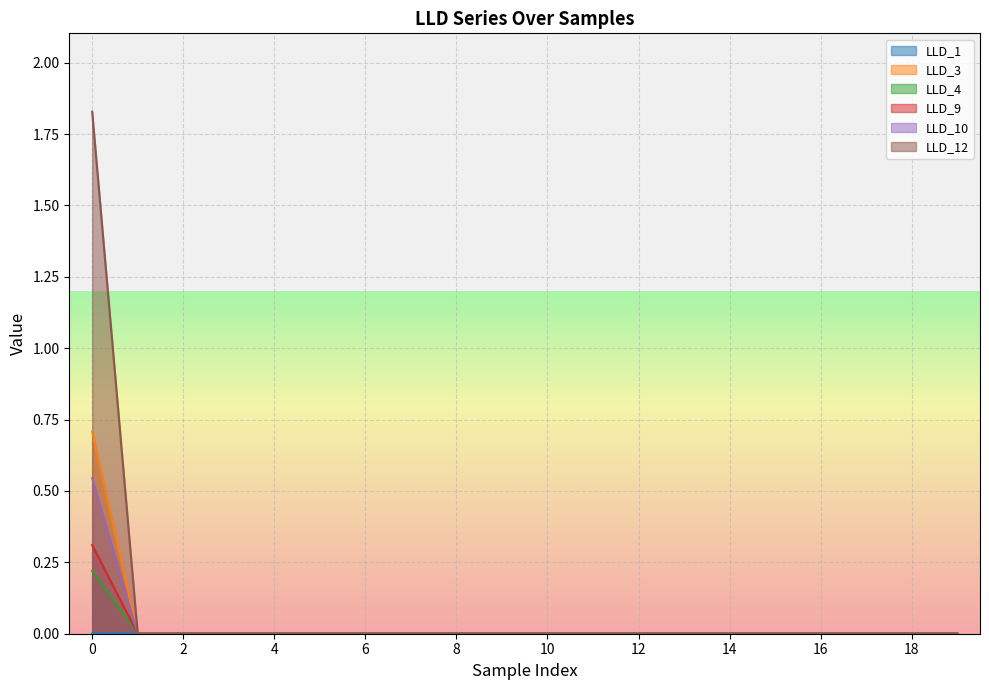

Which series has the widest spread of values?

LLD_12